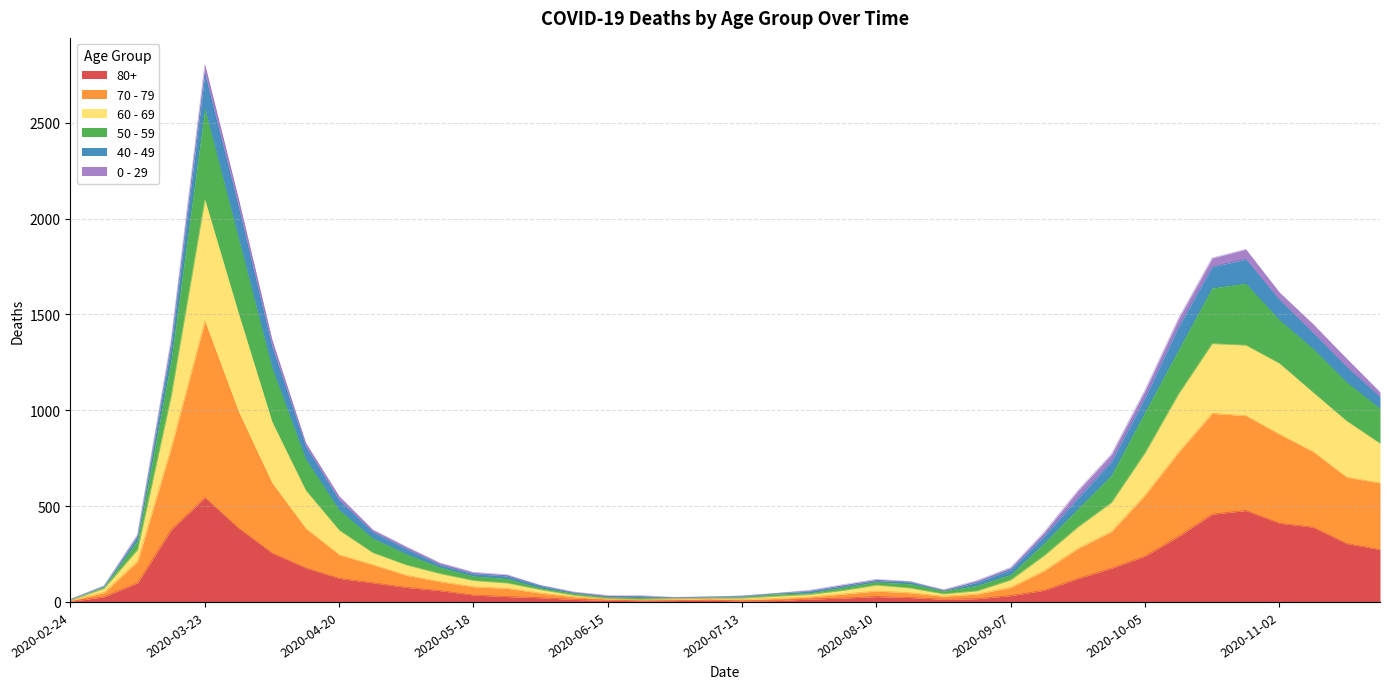

In 60 - 69, how many points are lower than both neighbors (excluding endpoints)?

2